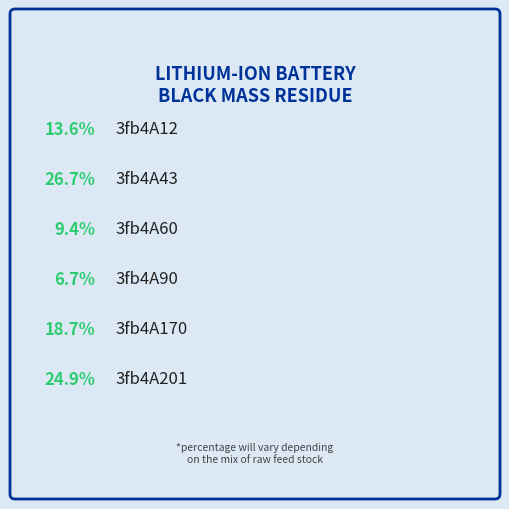

Which category has the biggest portion of the pie?

3fb4A43